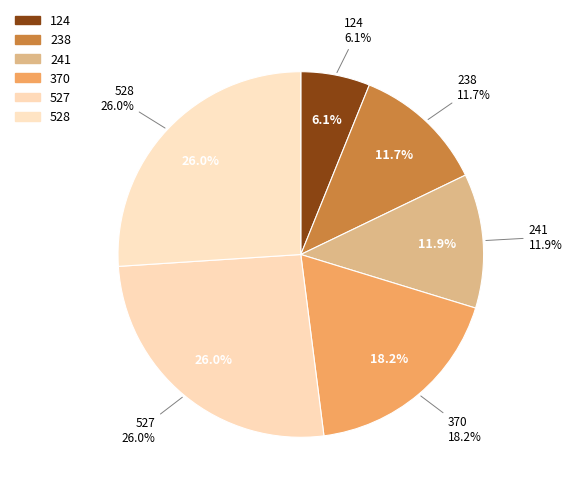

Which category has the biggest portion of the pie?

528